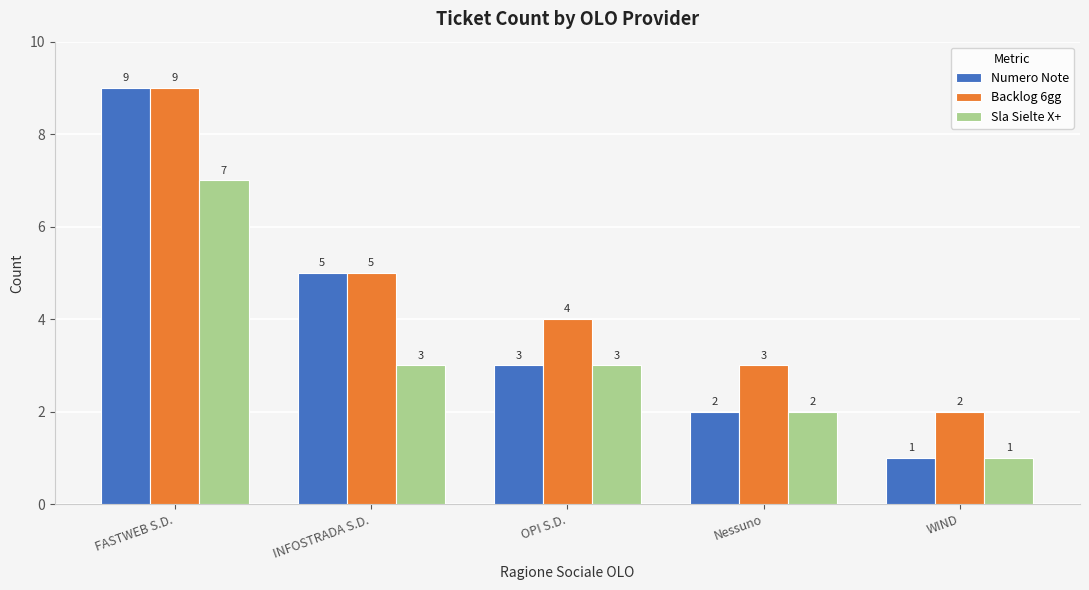

Reading left to right, what are all the values shown in this chart?

Numero Note: FASTWEB S.D.=9	INFOSTRADA S.D.=5	OPI S.D.=3	Nessuno=2	WIND=1
Backlog 6gg: FASTWEB S.D.=9	INFOSTRADA S.D.=5	OPI S.D.=4	Nessuno=3	WIND=2
Sla Sielte X+: FASTWEB S.D.=7	INFOSTRADA S.D.=3	OPI S.D.=3	Nessuno=2	WIND=1